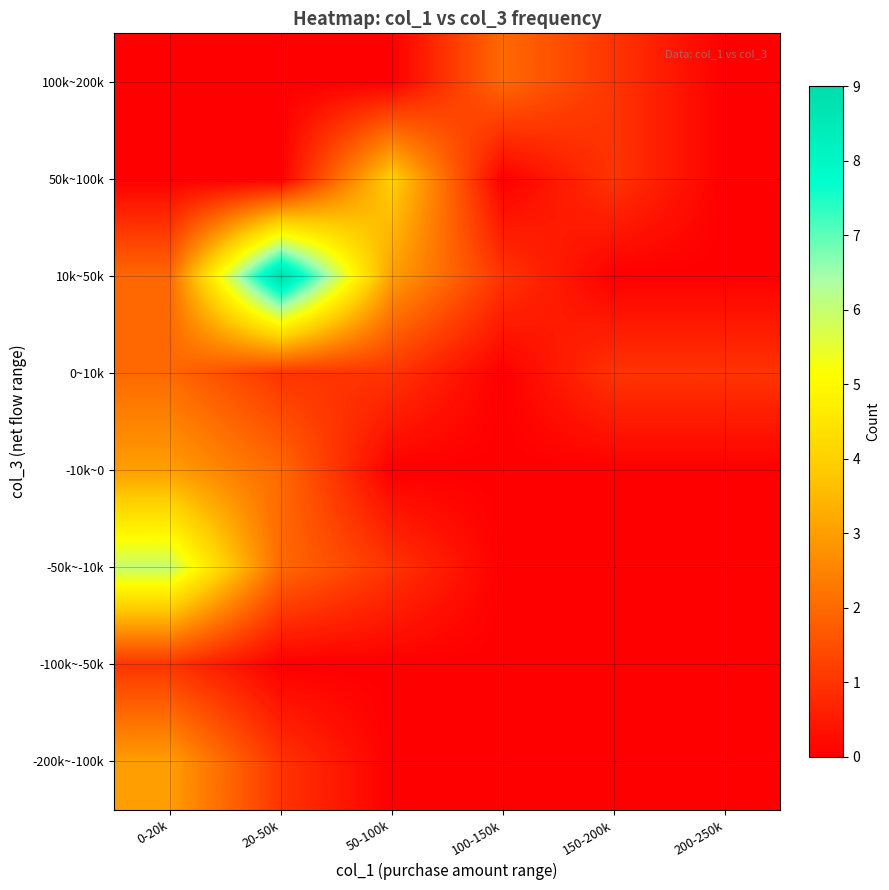

Rank the series by their maximum value, from highest to lowest.

10k~50k, -50k~-10k, 50k~100k, -200k~-100k, -10k~0, 0~10k, 100k~200k, -100k~-50k